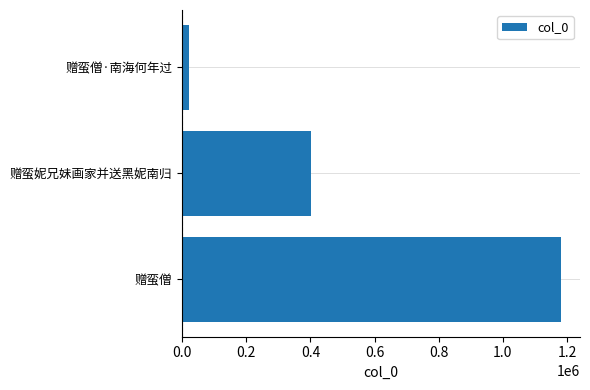

Reading top to bottom, list all the values displayed in this chart.

赠蛮僧·南海何年过=21875	赠蛮妮兄妹画家并送黑妮南归=401208	赠蛮僧=1181526